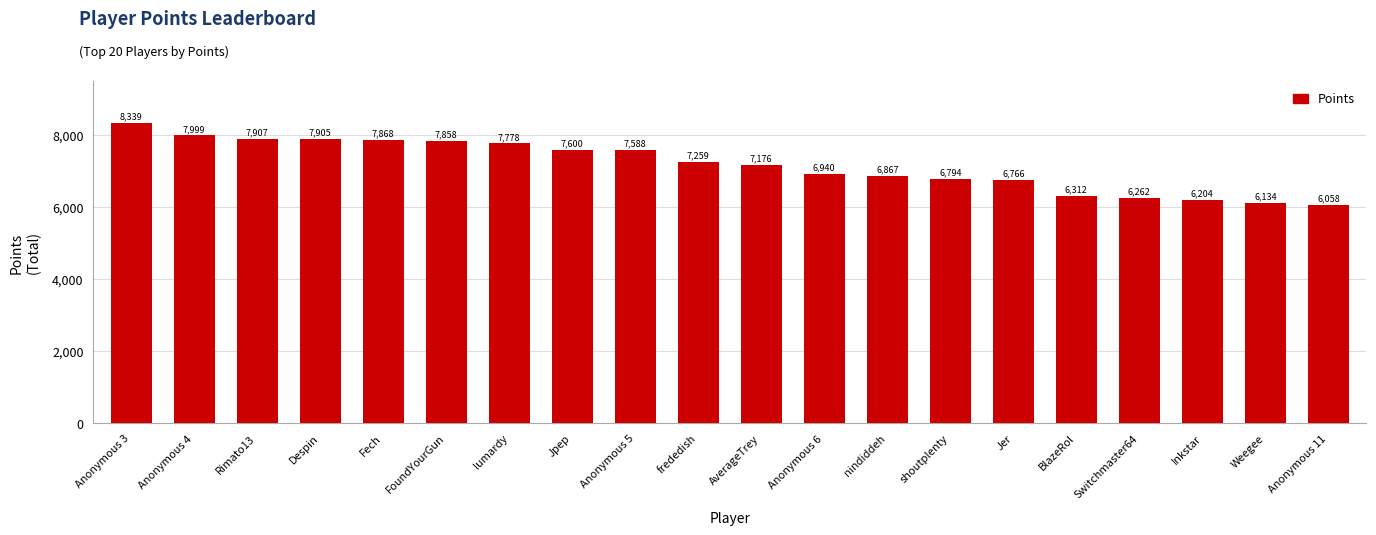

What is the greatest value displayed?

8339